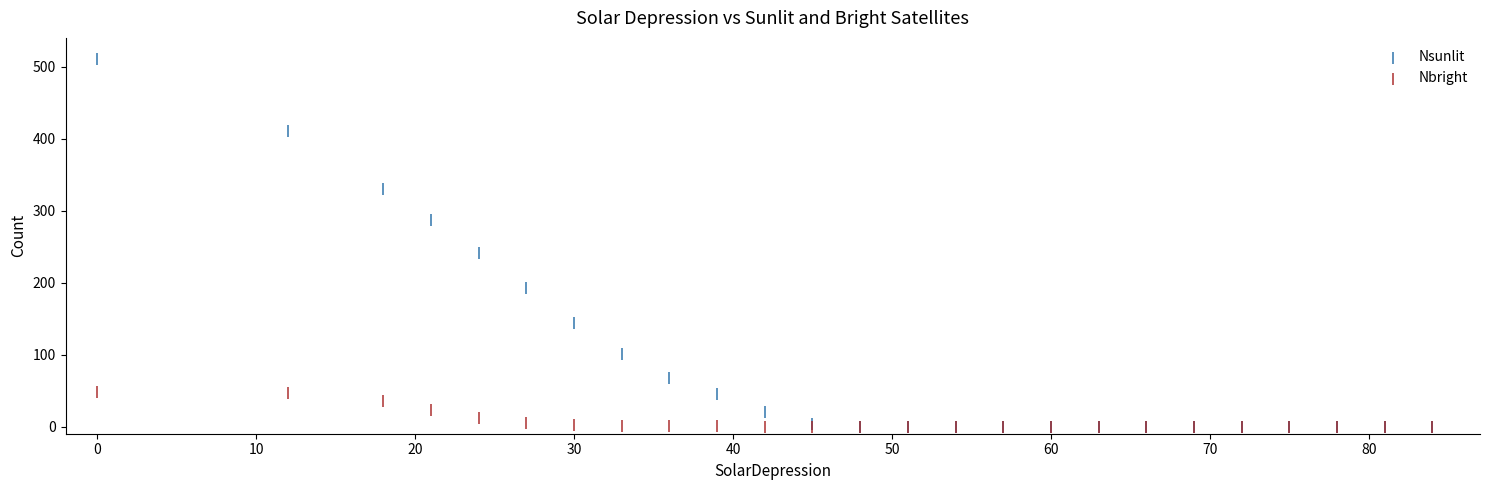

Which series has the largest Y range (max minus min)?

Nsunlit